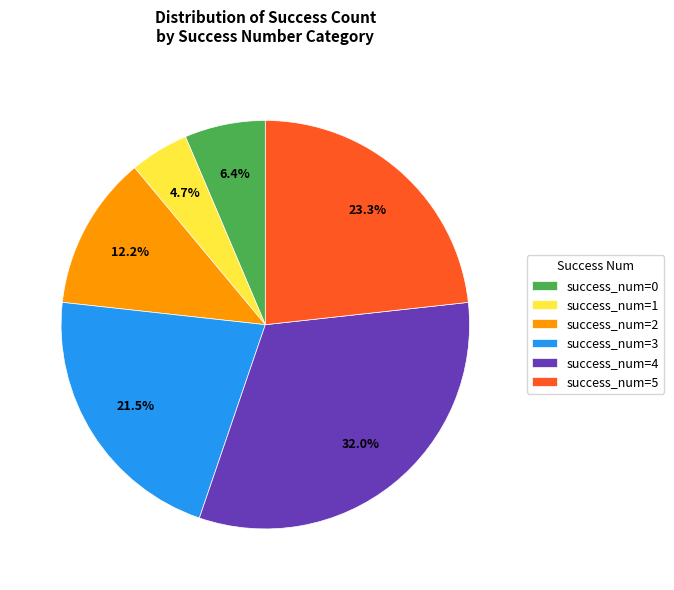

To the nearest percent, what is the average slice percentage?

17%